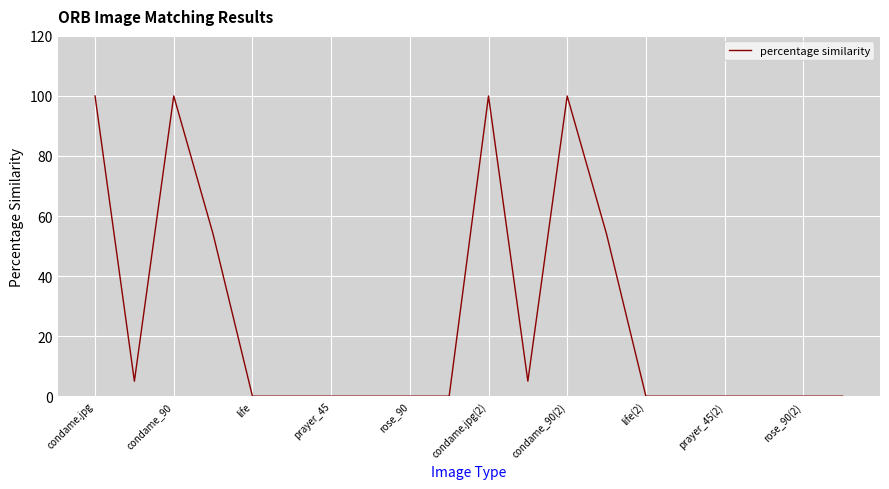

Is this an area chart (filled region under the line)?

No